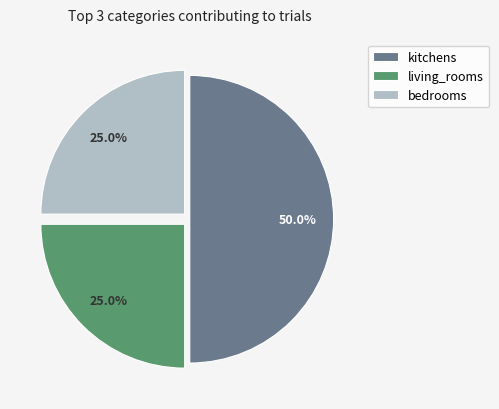

To the nearest percent, what is the difference between the largest and smallest slice percentages?

25%